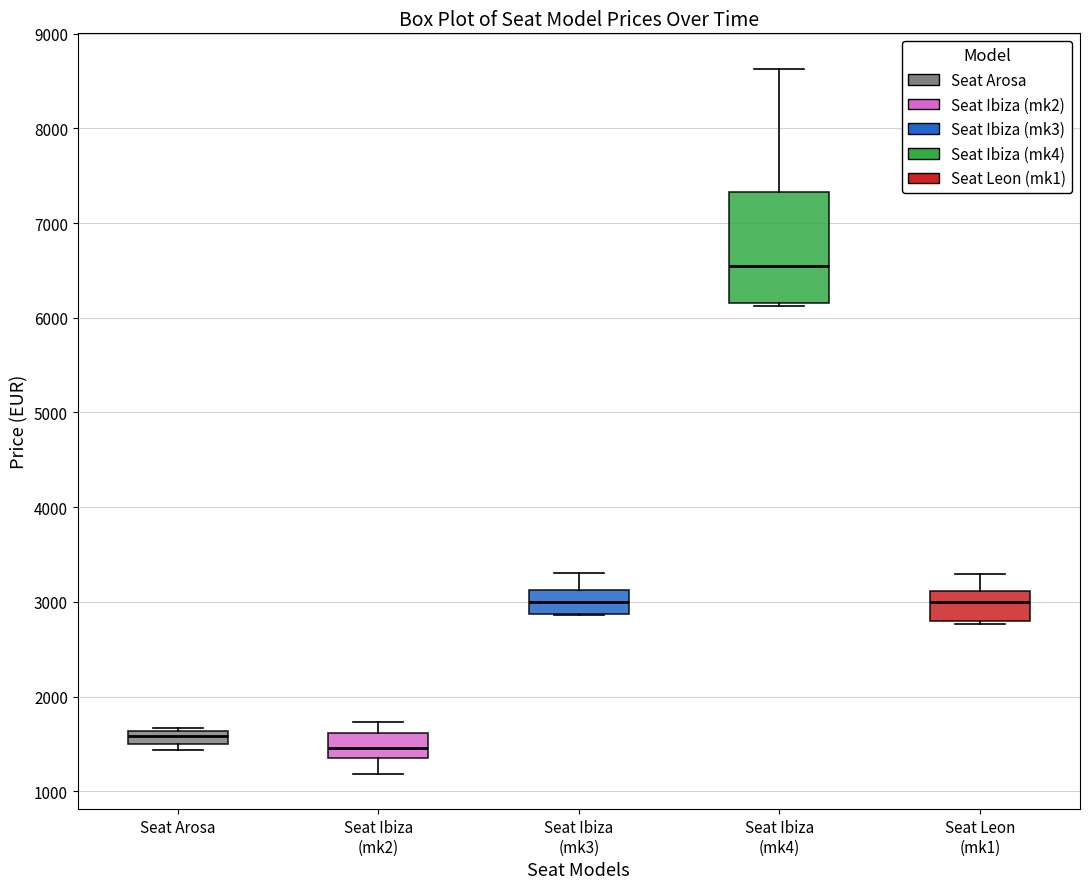

Which box has the highest median line?

Seat Ibiza (mk4)